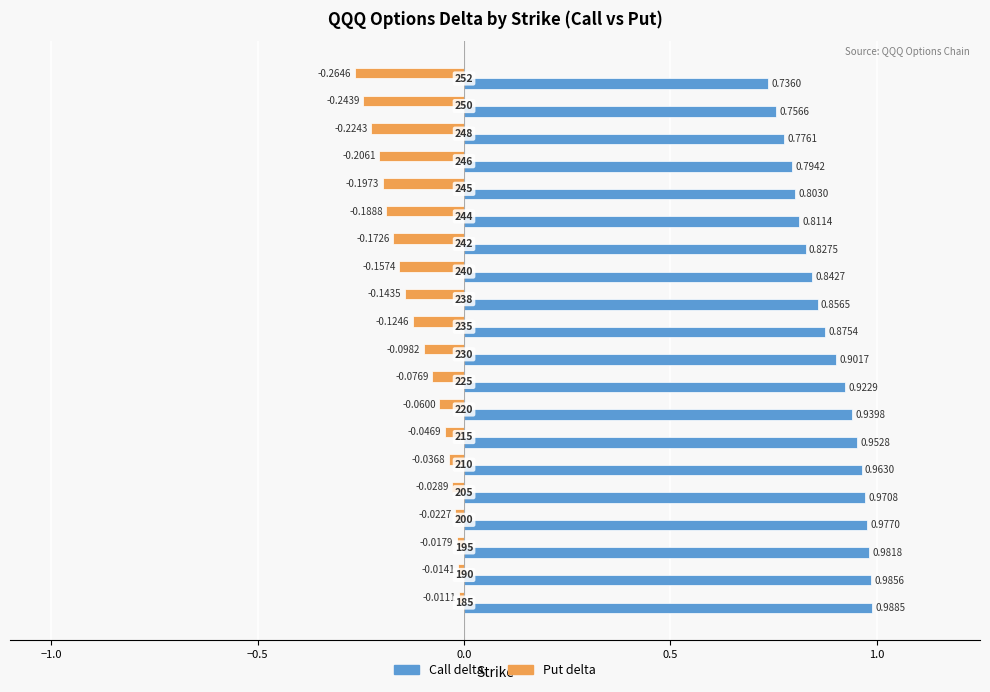

List the series in order of their peak value, highest first.

Call delta, Put delta